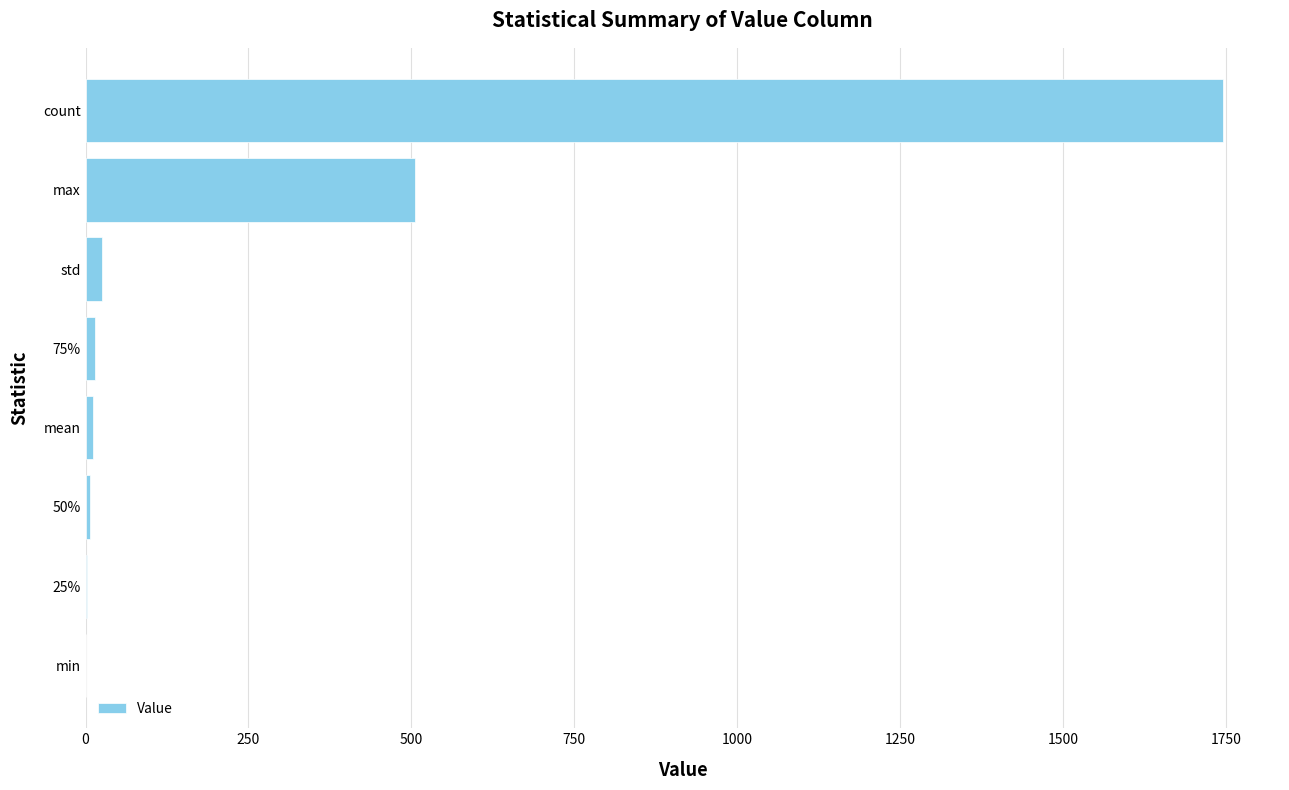

What is the sum of all values?

2313.4